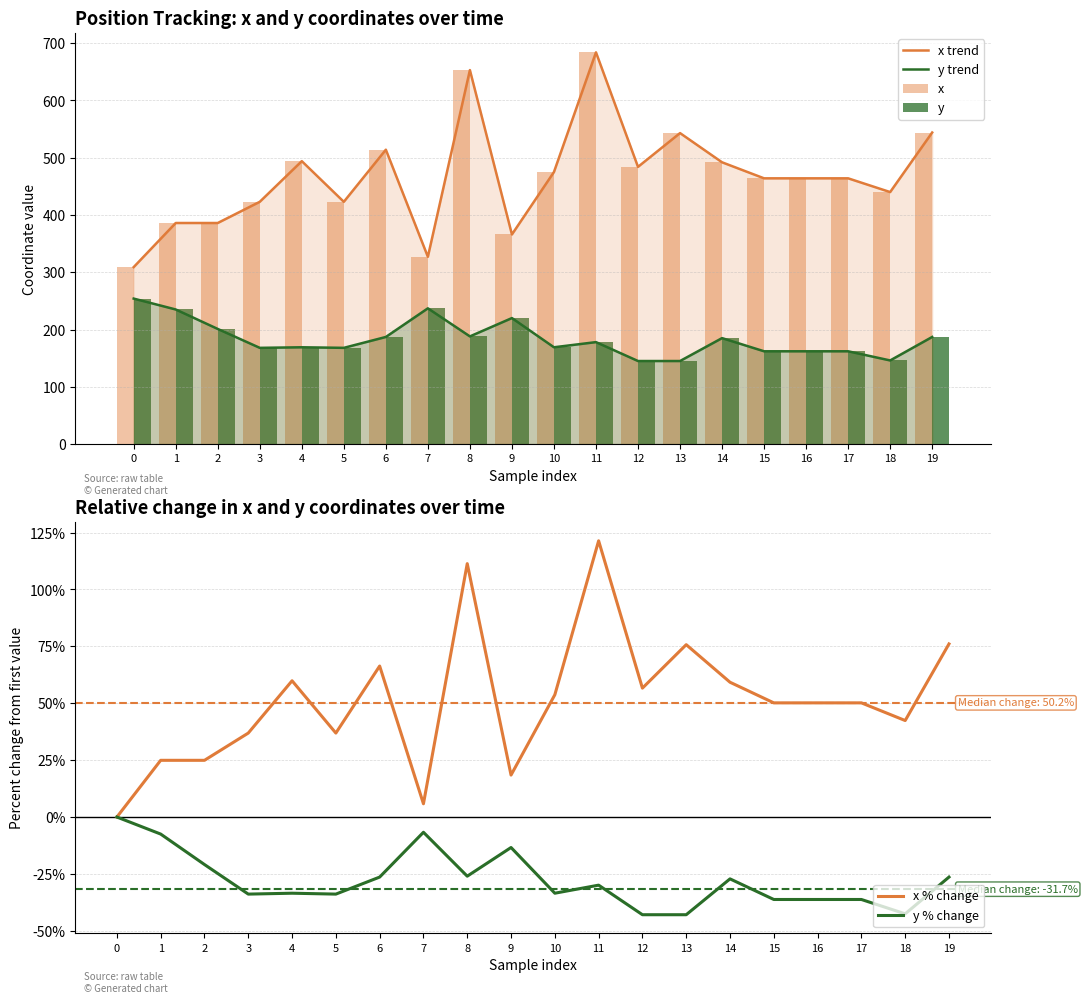

What is the value of the x % change bar at the 5th from the left?

59.9